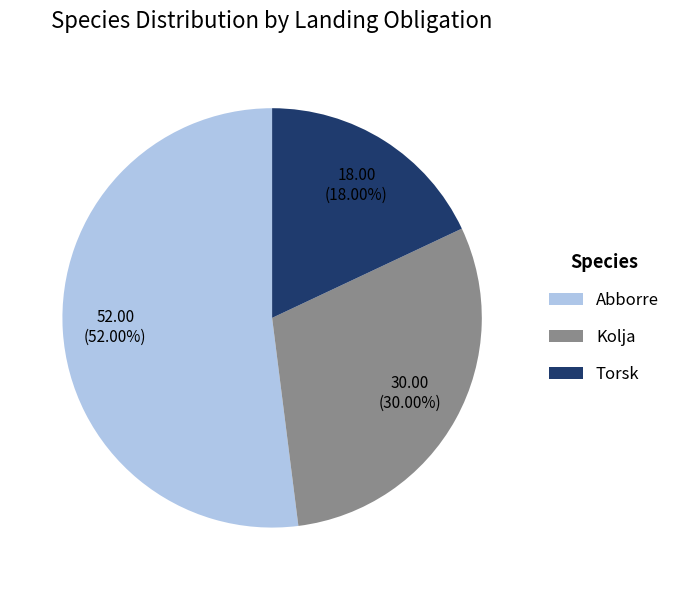

The Abborre slice represents 52% of the pie. True or false?

True